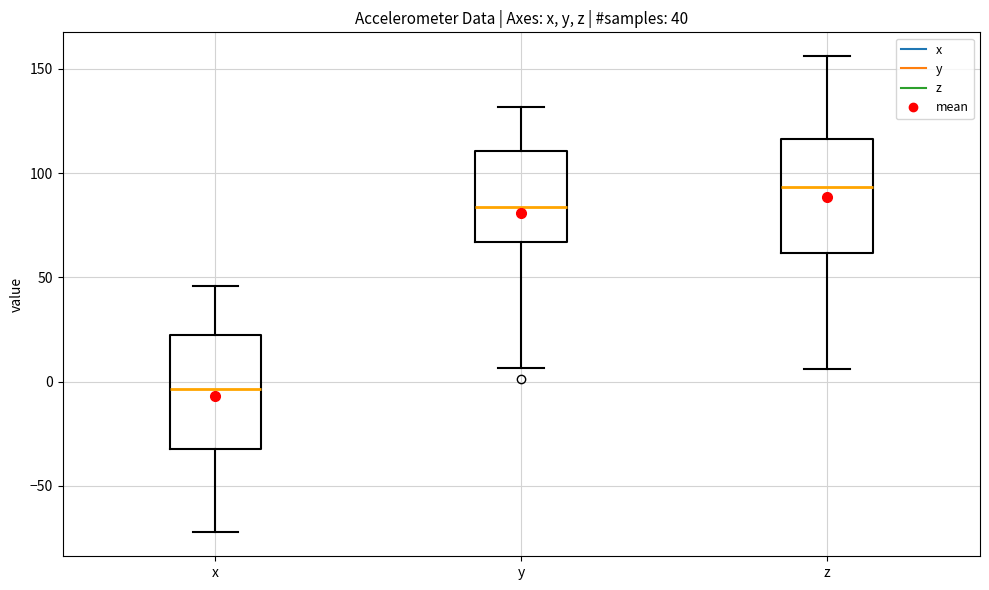

Which box has the highest median line?

z